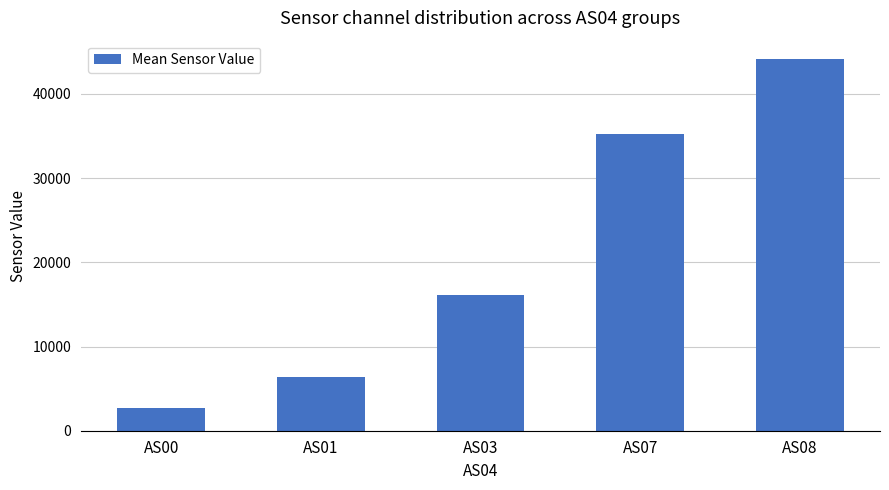

What is the difference between the second highest and second lowest values?

28836.3